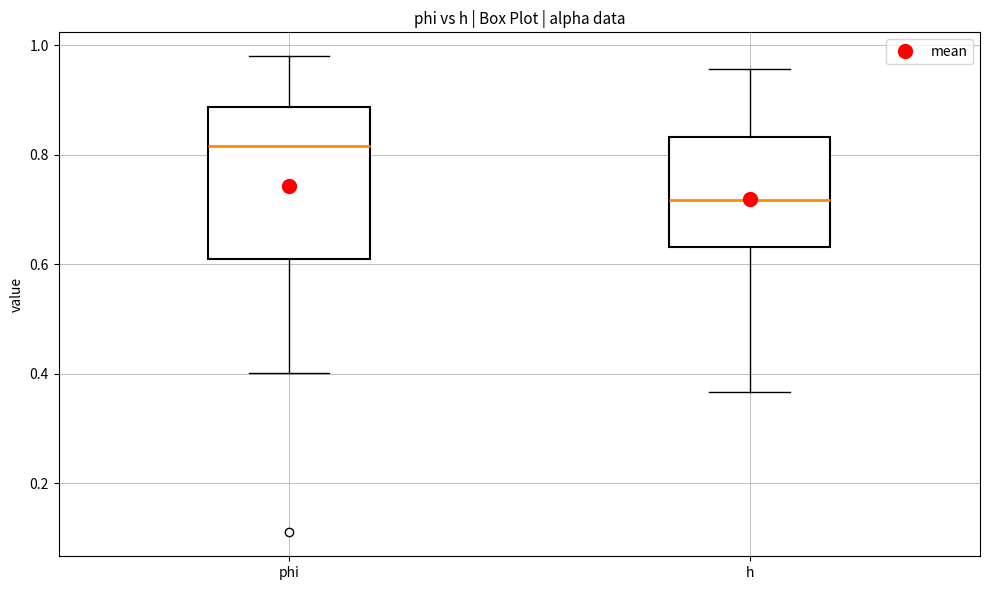

Which box's median line is the lowest?

h